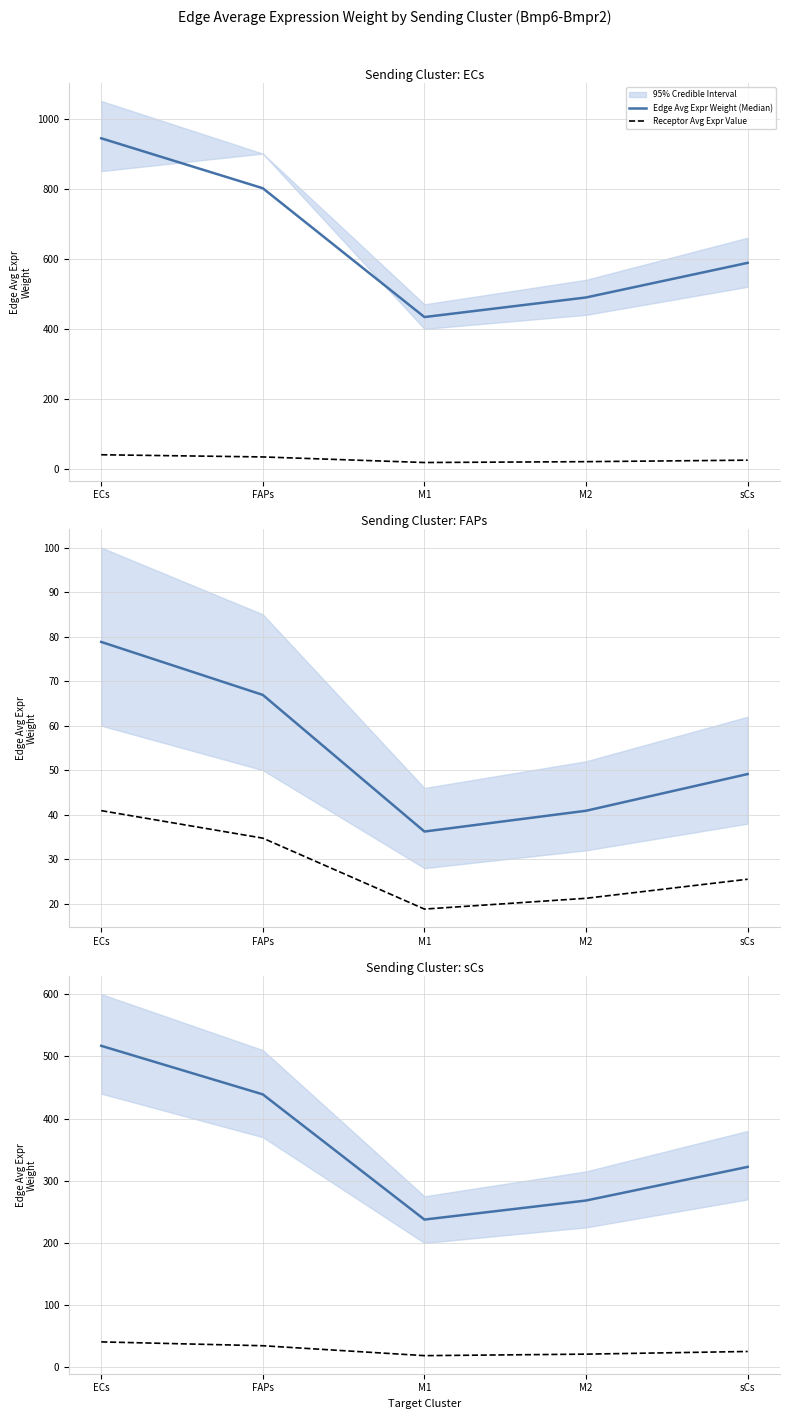

True or false: Edge Avg Expr Weight (Median) and Receptor Avg Expr Value cross at least once.

False